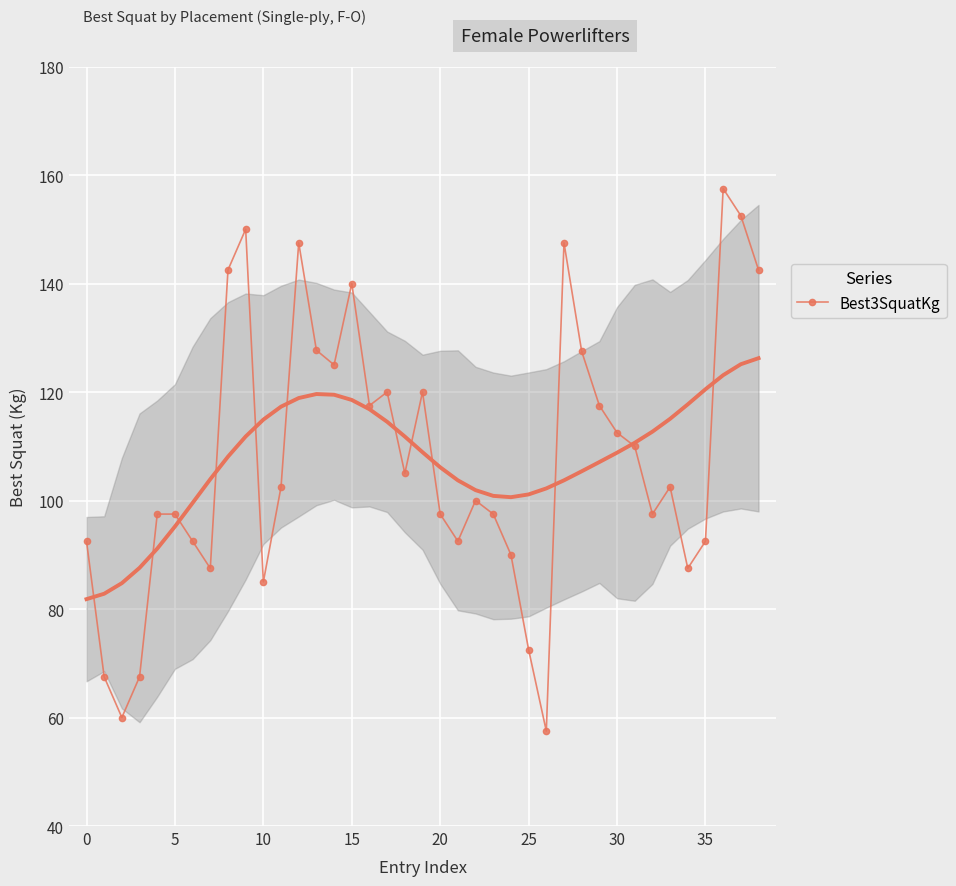

Where is the data nearest to the value 107?

18